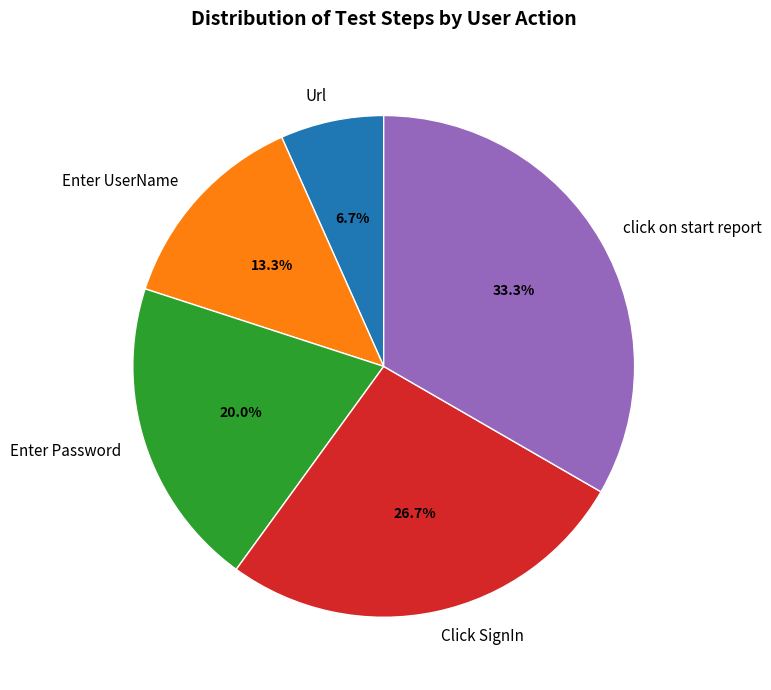

Is click on start report the majority of the pie?

No